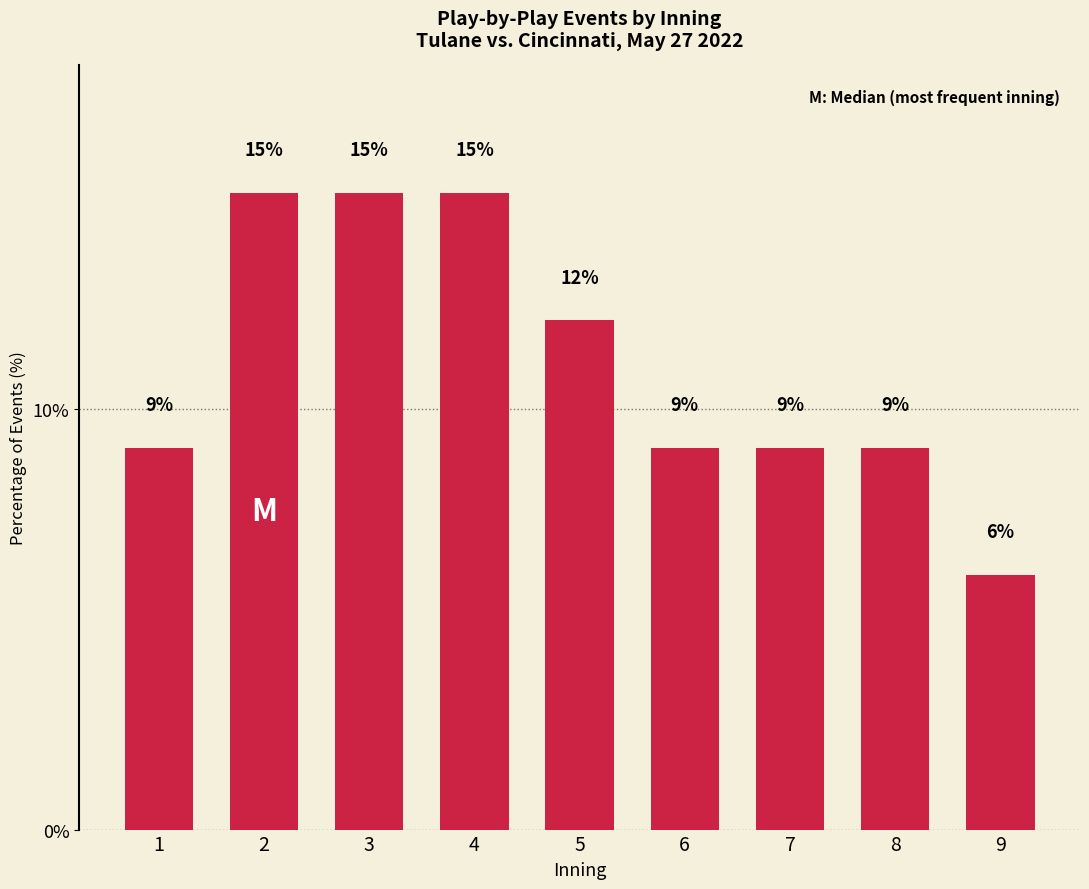

What is the value of the 2nd bar from the left?

15.2